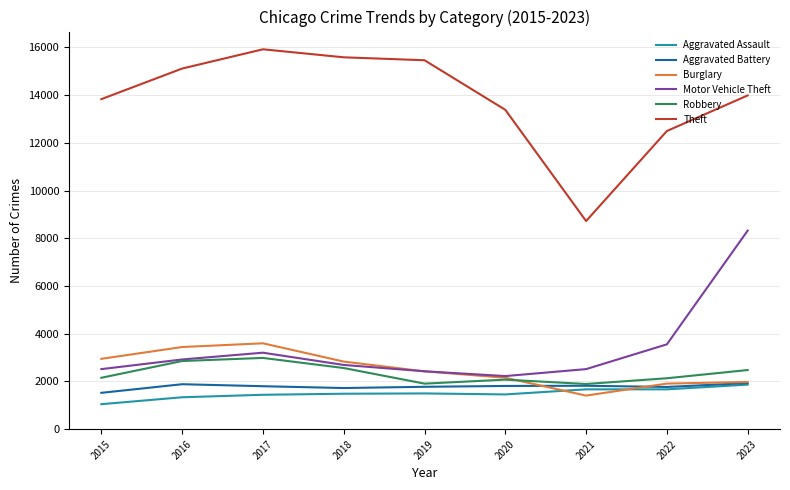

Which category has the lowest value in the Motor Vehicle Theft series?

2020